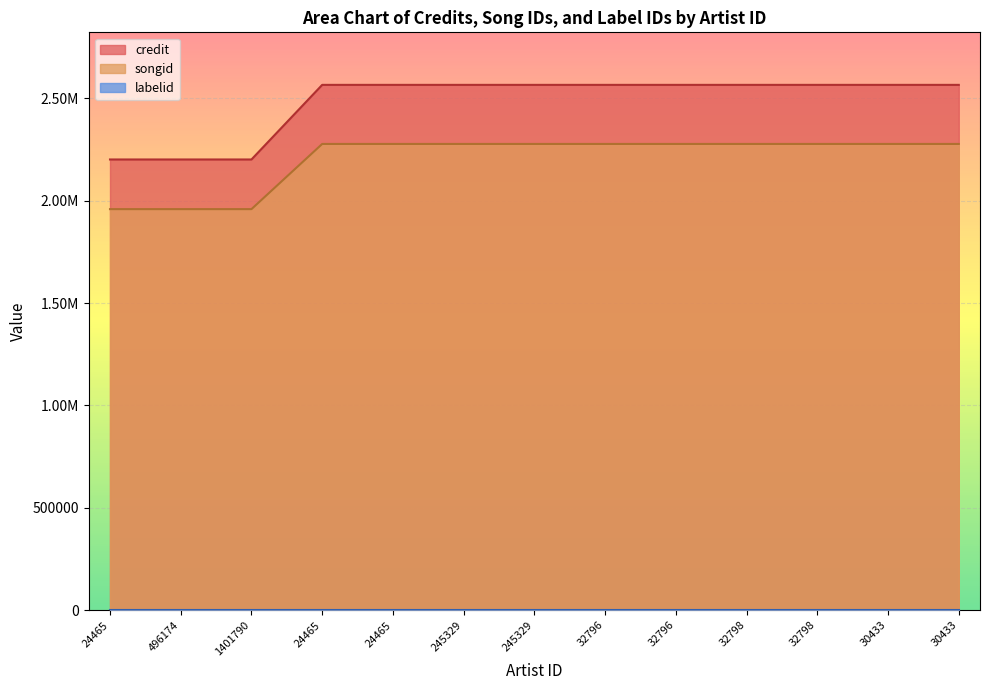

Rank the categories by credit value from lowest to highest.

24465, 496174, 1401790, 24465, 24465, 245329, 245329, 32796, 32796, 32798, 32798, 30433, 30433